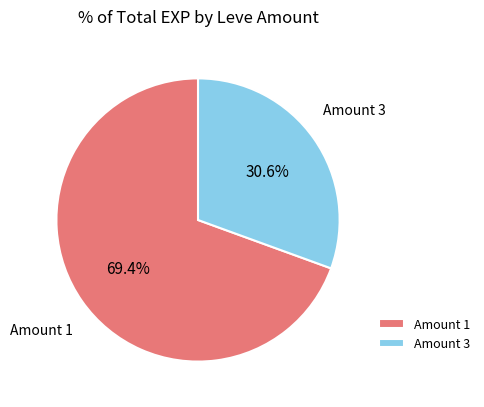

What percentage is NOT represented by Amount 1?

30.6%